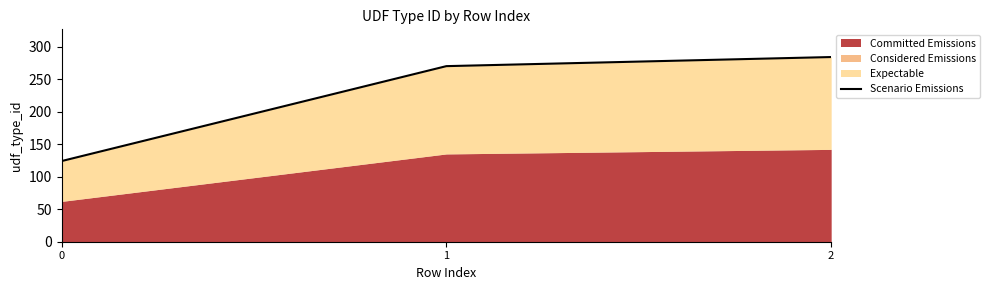

At which label is the value closest to 204?

1